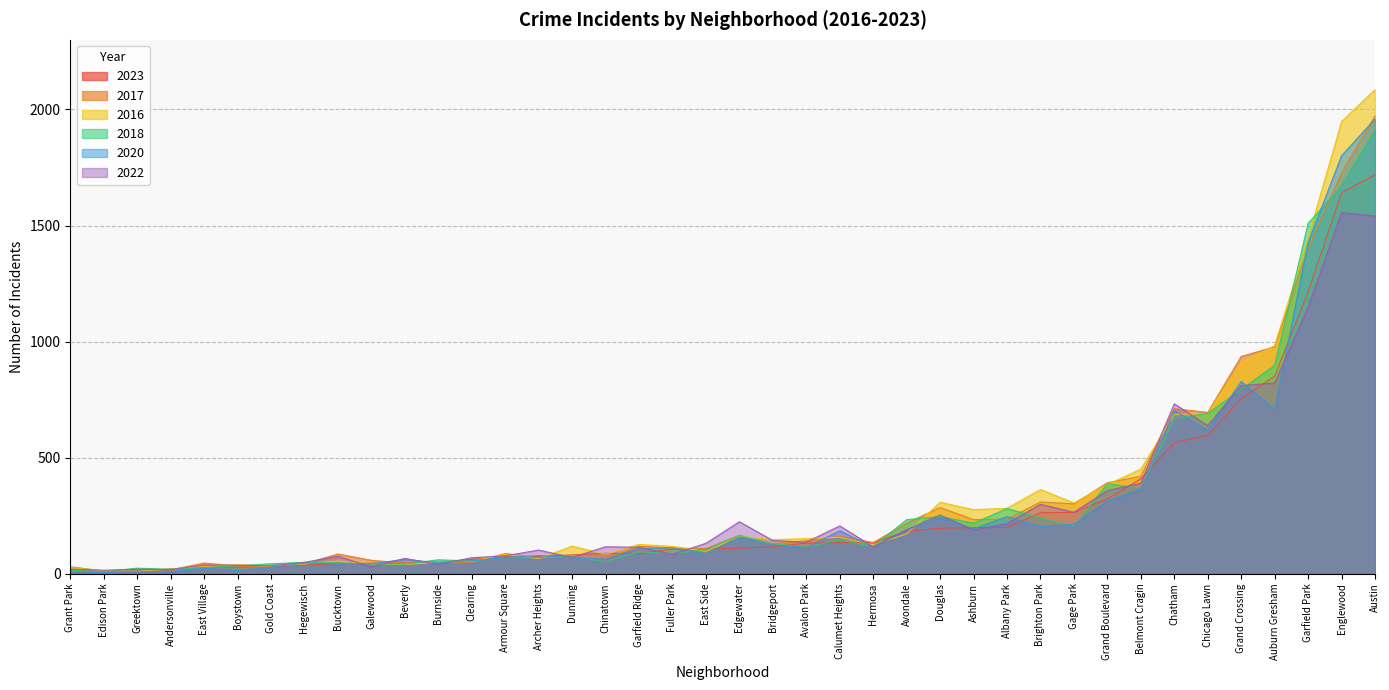

Is it true that 2023 equals 851 at Auburn Gresham?

True